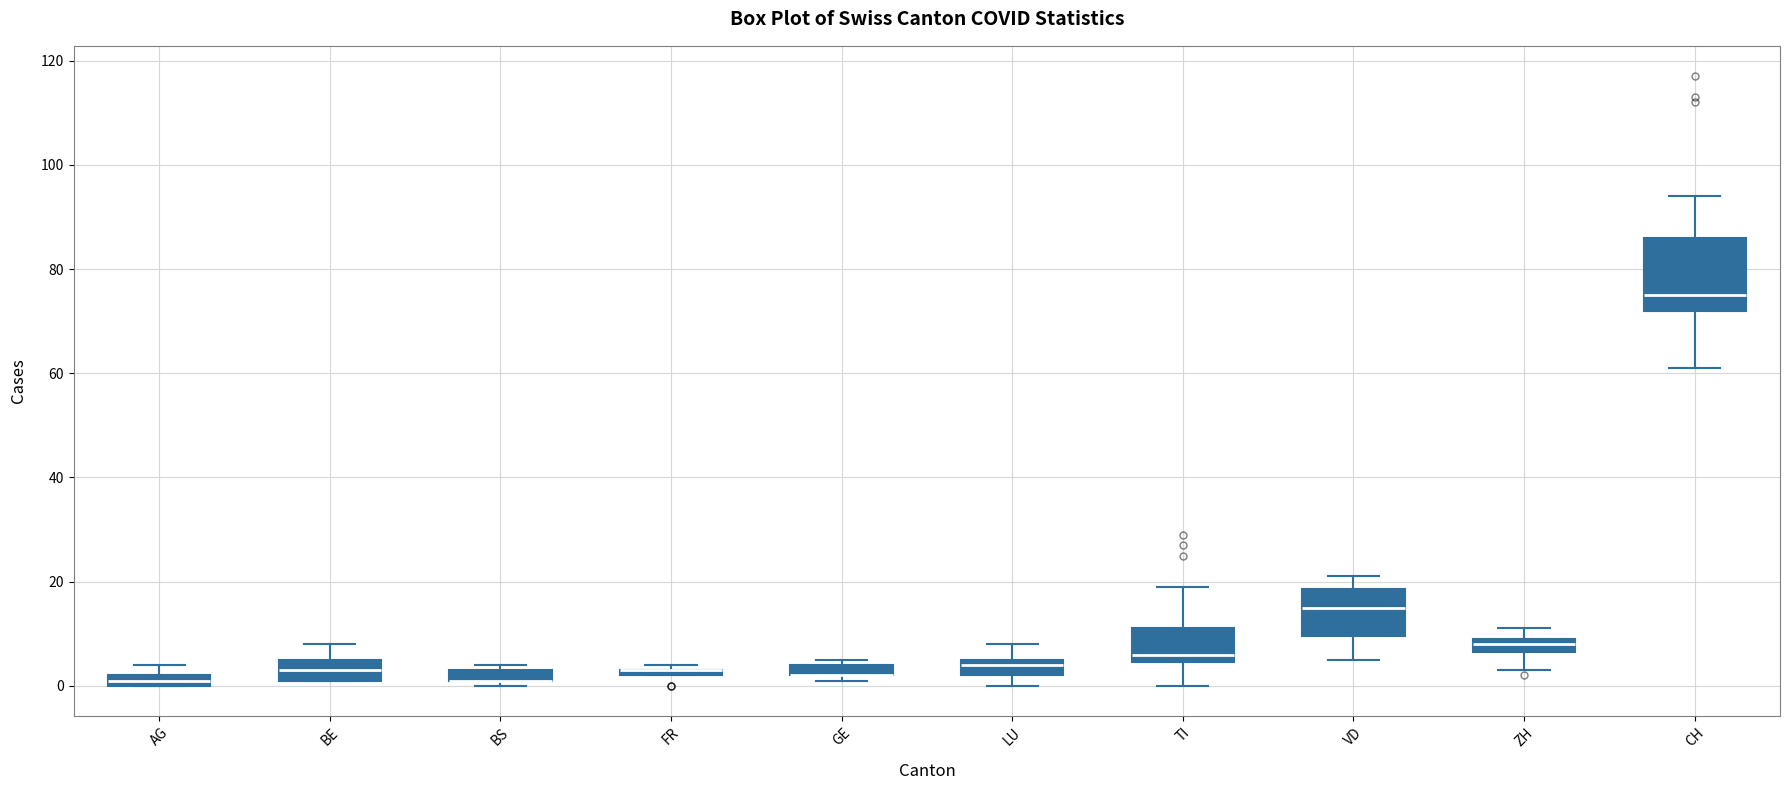

Comparing the boxes themselves (not the whiskers), which one is the tallest?

CH